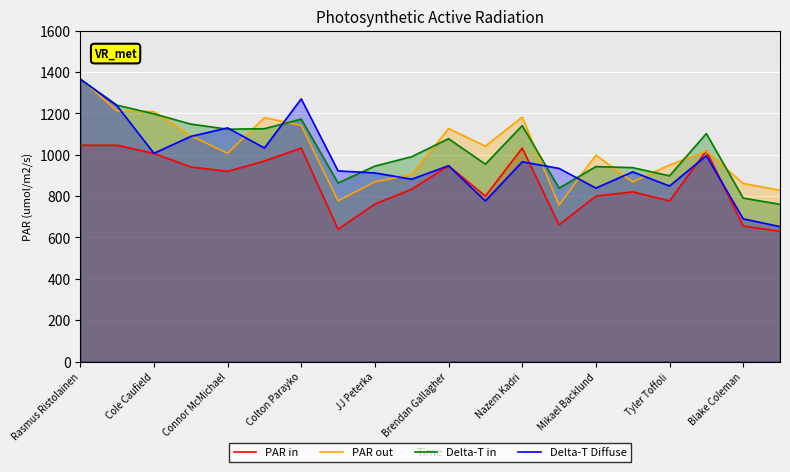

Rank the series by their maximum value, from highest to lowest.

PAR out, Delta-T in, Delta-T Diffuse, PAR in